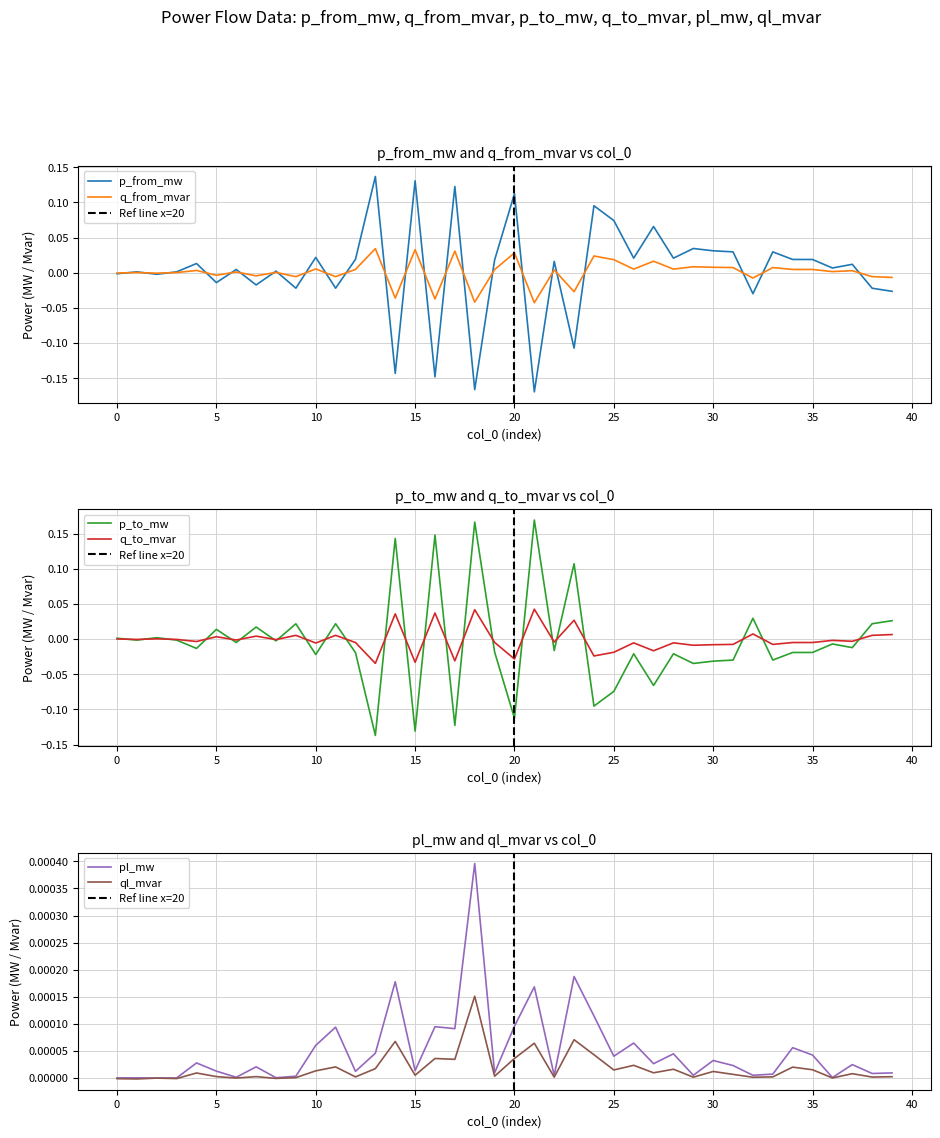

Where do ql_mvar and q_from_mvar first cross each other?

0 and 1